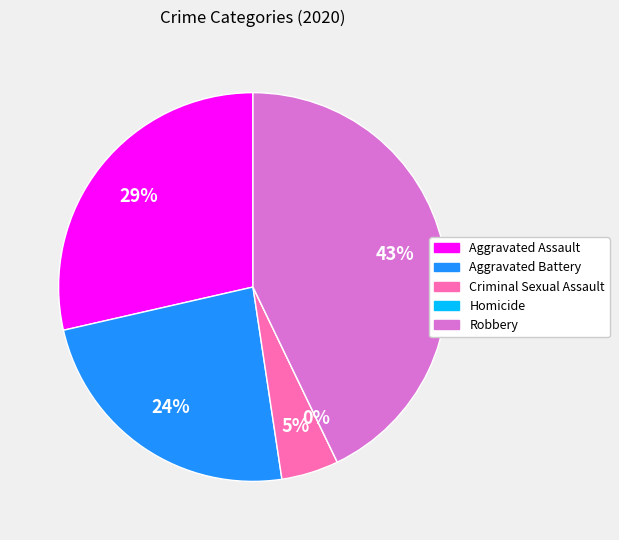

What percentage is the Aggravated Battery slice, to the nearest percent?

24%